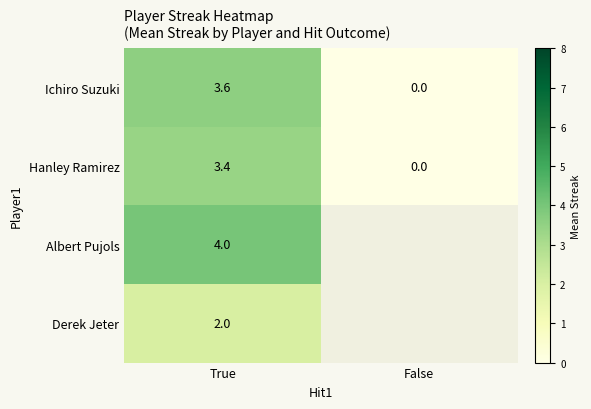

List the labels in order of Hanley Ramirez value, largest first.

True, False